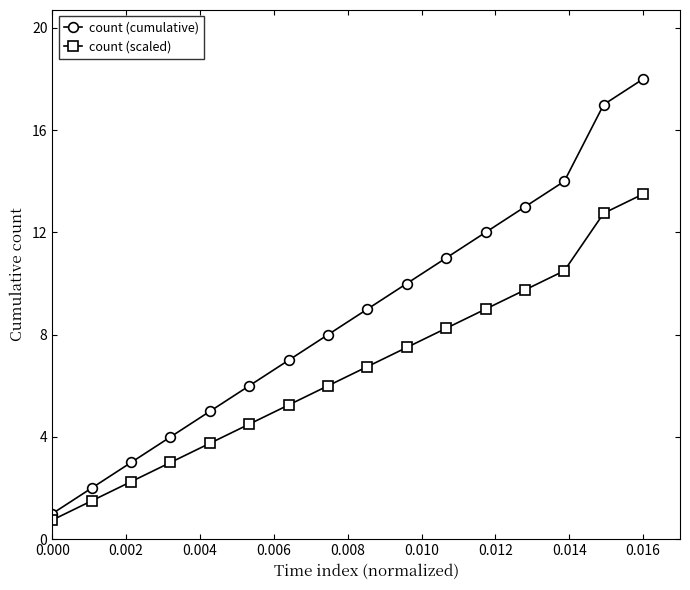

Which series has the largest total across all categories?

count (cumulative)